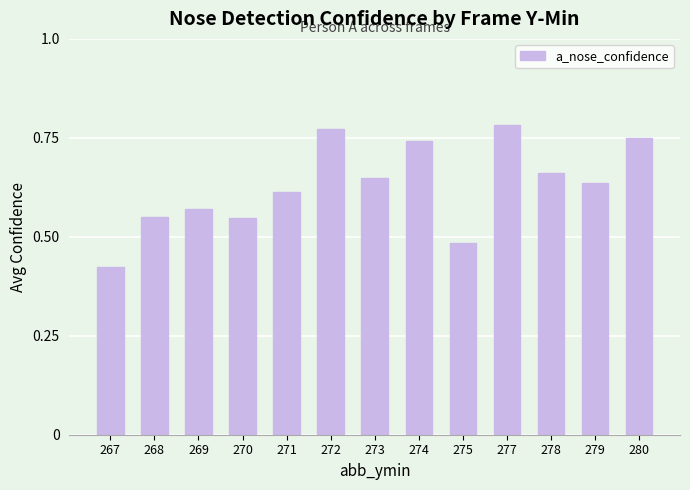

The chart shows a value of 0.2 at 274. True or false?

False